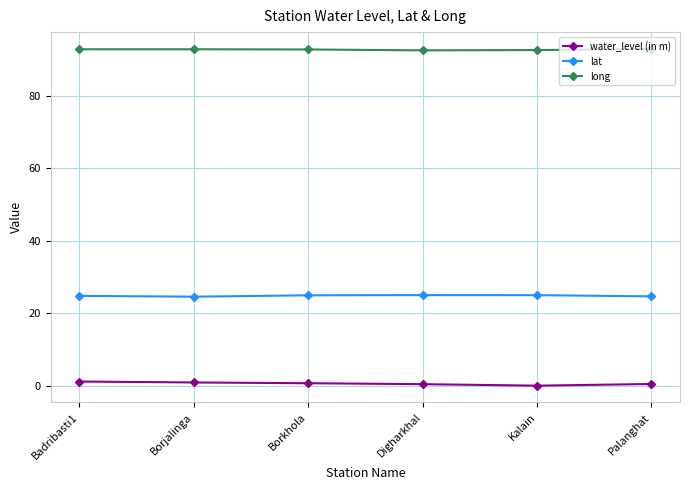

What are all the series names shown in the legend?

water_level (in m), lat, long